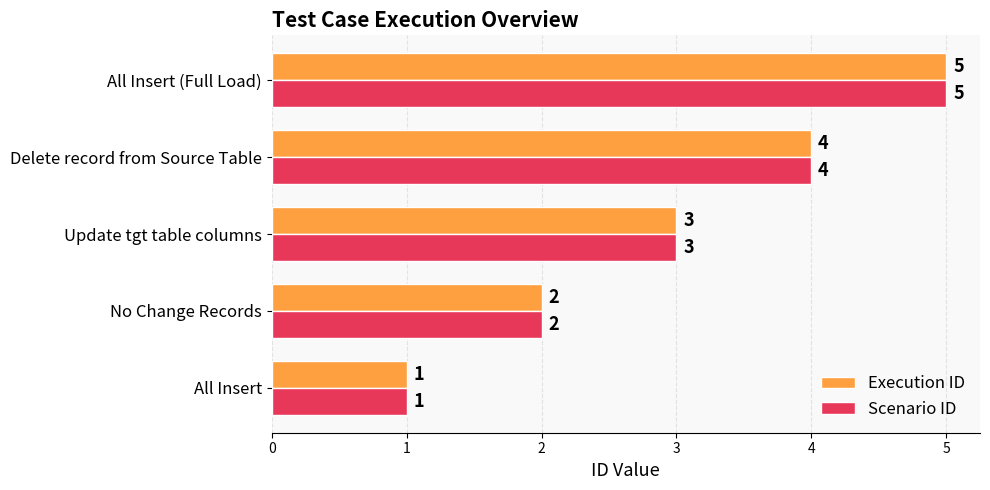

Is the value of Execution ID at All Insert greater than the value of Scenario ID at No Change Records?

No